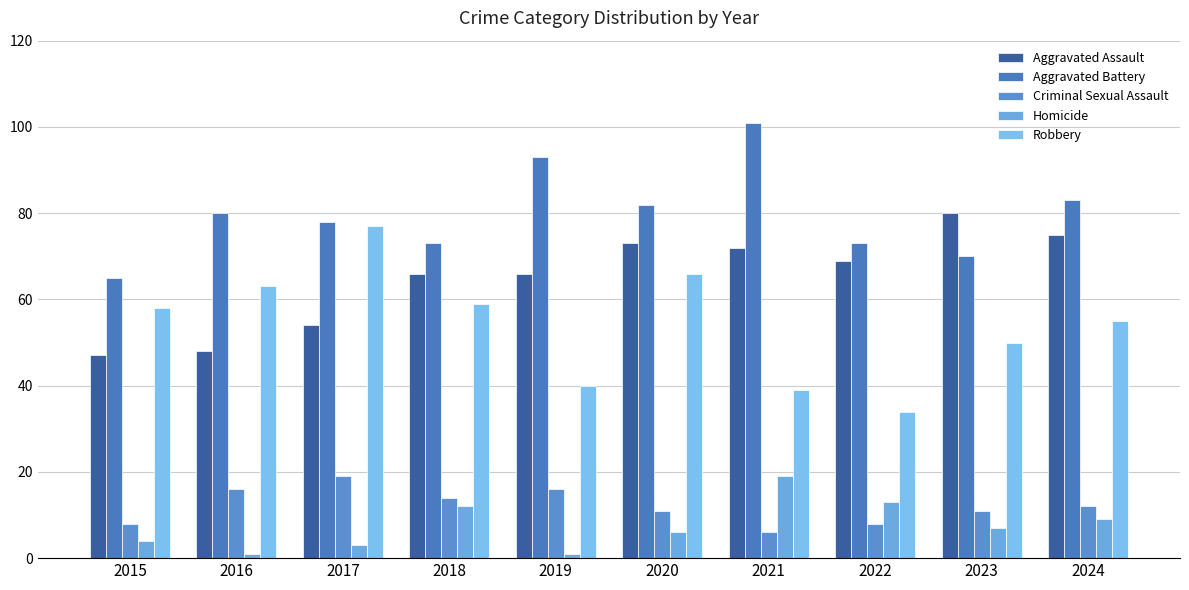

Are the bars horizontal?

No